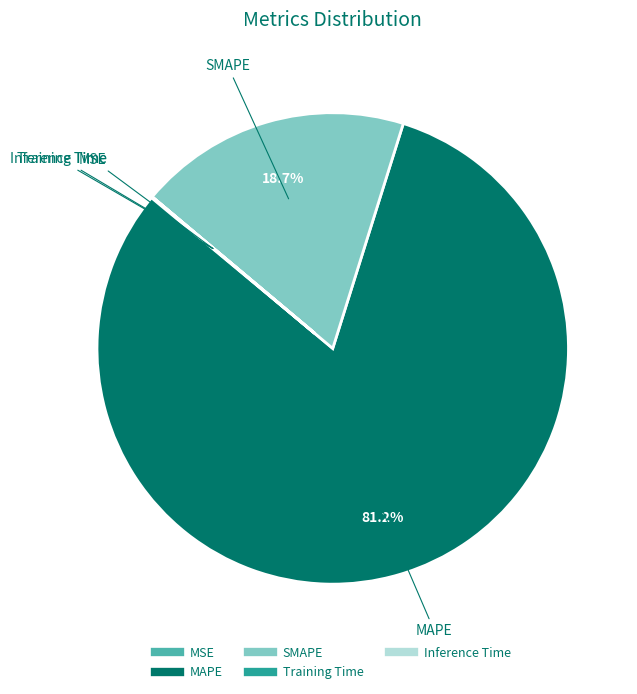

What is the majority slice?

MAPE